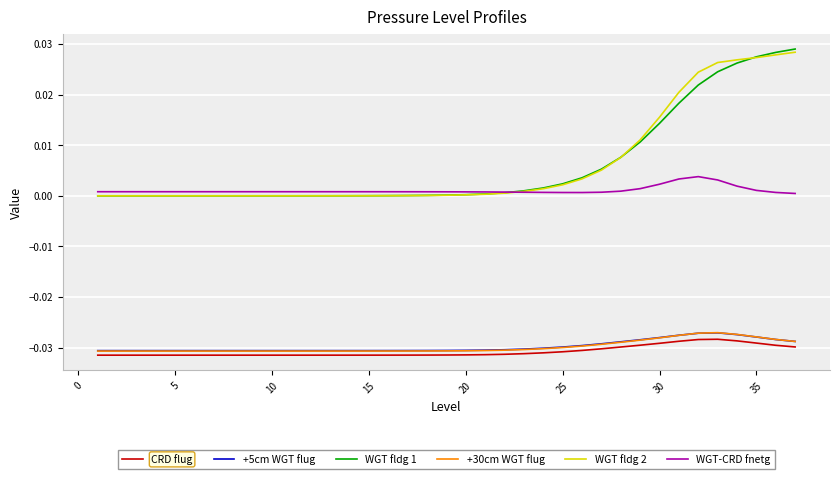

Which series has the largest range (max minus min)?

WGT fldg 1